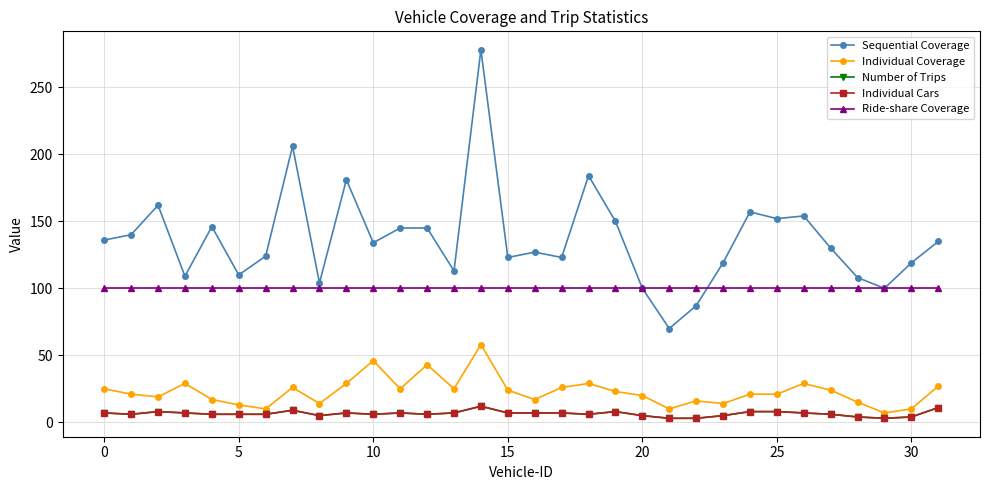

What is the highest value of the Sequential Coverage series?

278